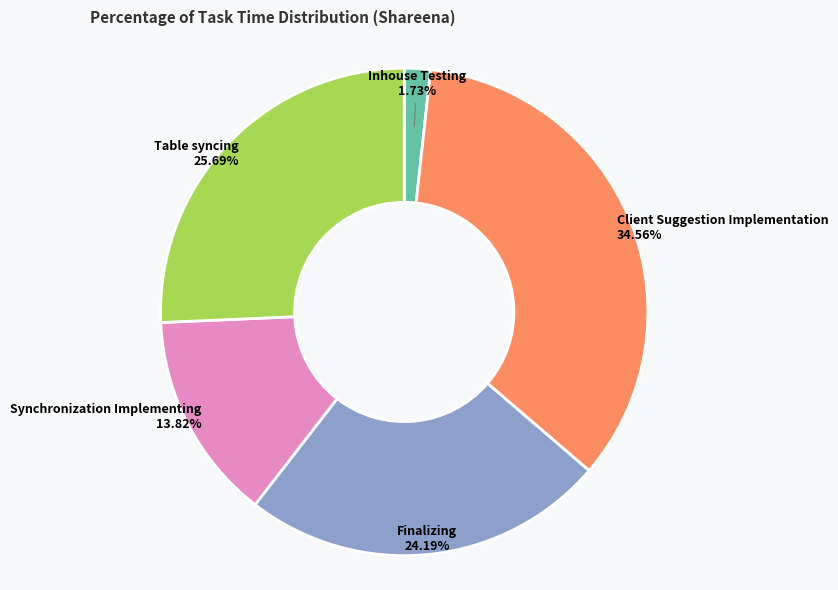

How many slices are in this pie chart?

5